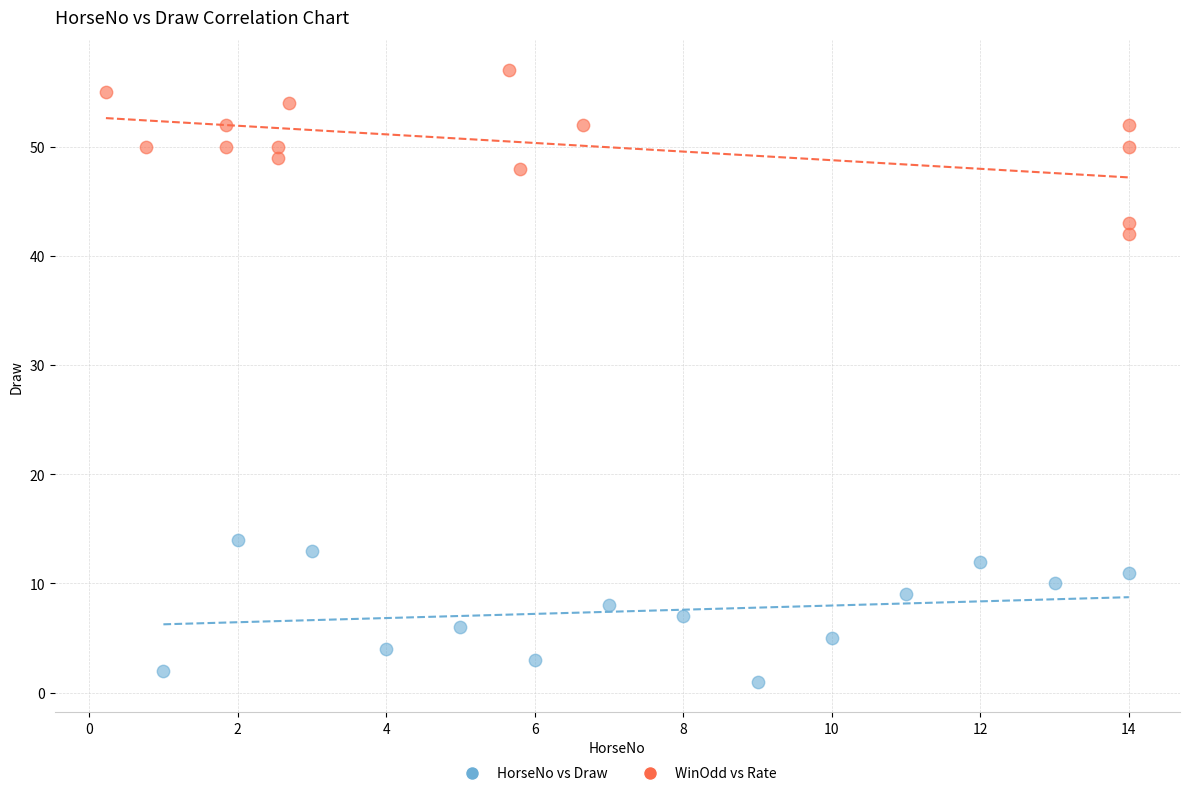

Which series has the widest spread of Y values?

WinOdd vs Rate